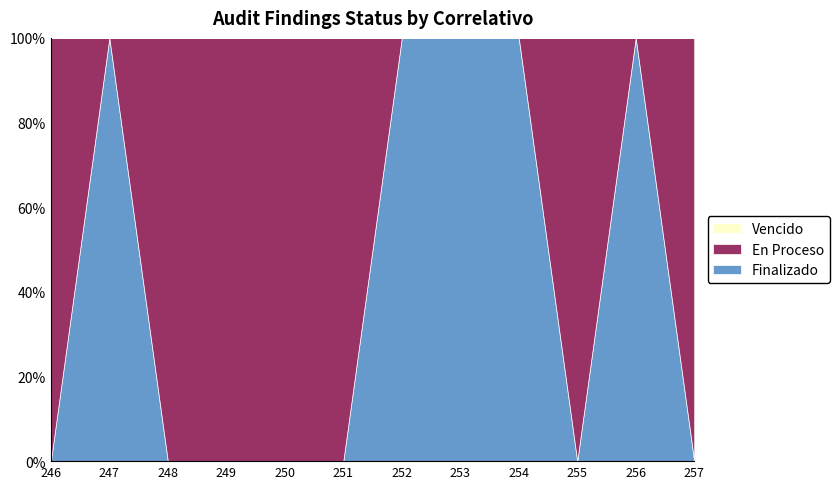

Which label corresponds to the smallest value in the chart?

246